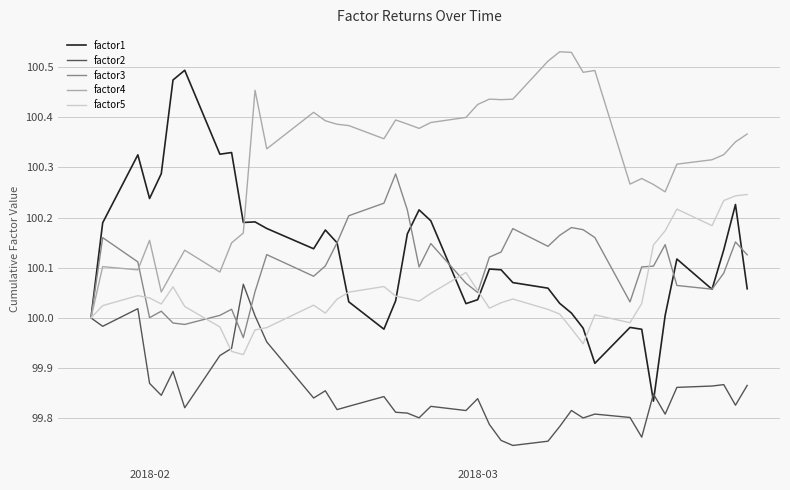

Rank the series by their maximum value, from lowest to highest.

factor2, factor5, factor3, factor1, factor4